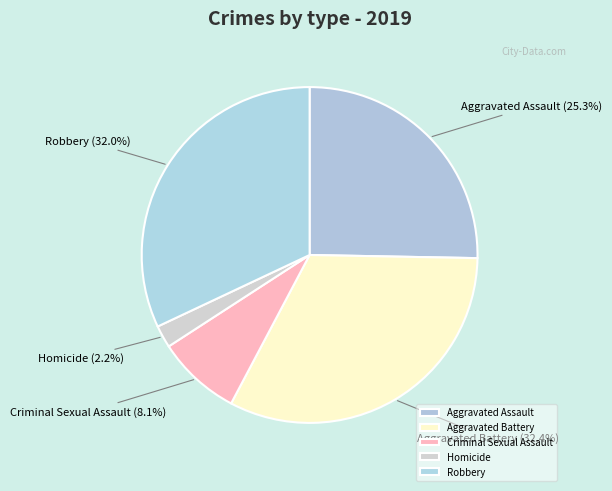

What is the ratio of the value at Homicide to the value at Aggravated Assault?

0.1